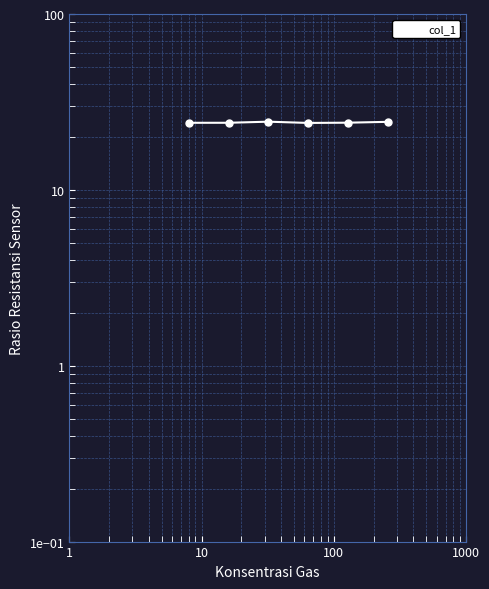

Reading right to left, transcribe all the data shown in this chart.

24.4	24.1	24.0	24.4	24.1	24.1